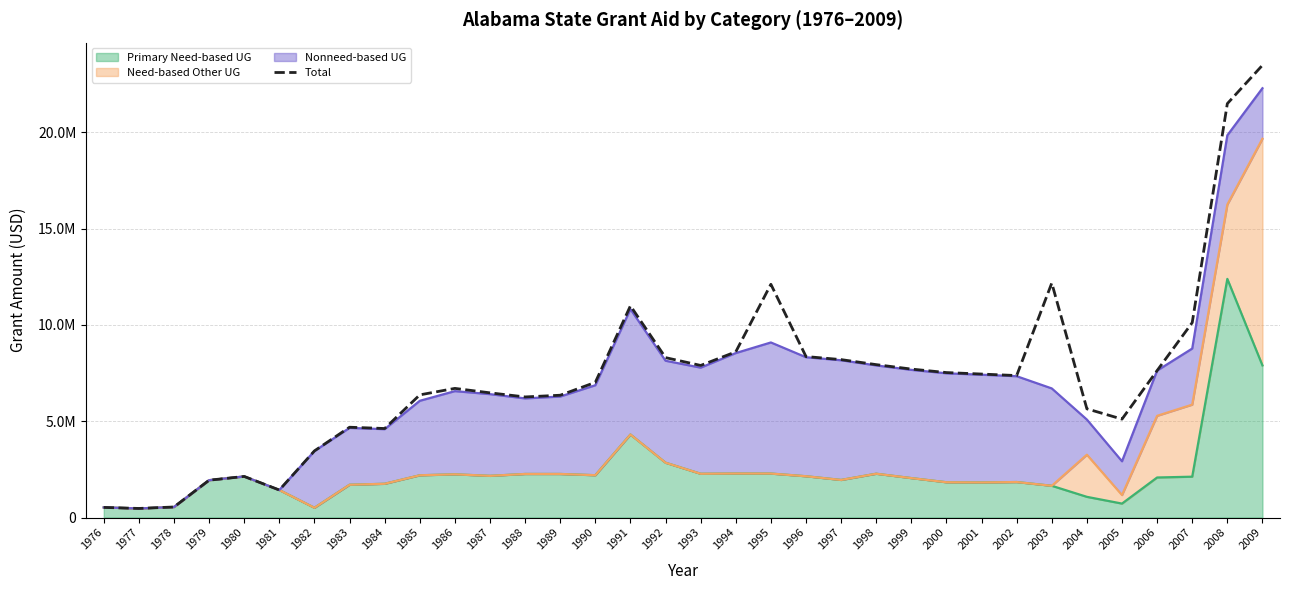

The value at 1982 is 3458000. True or false?

True